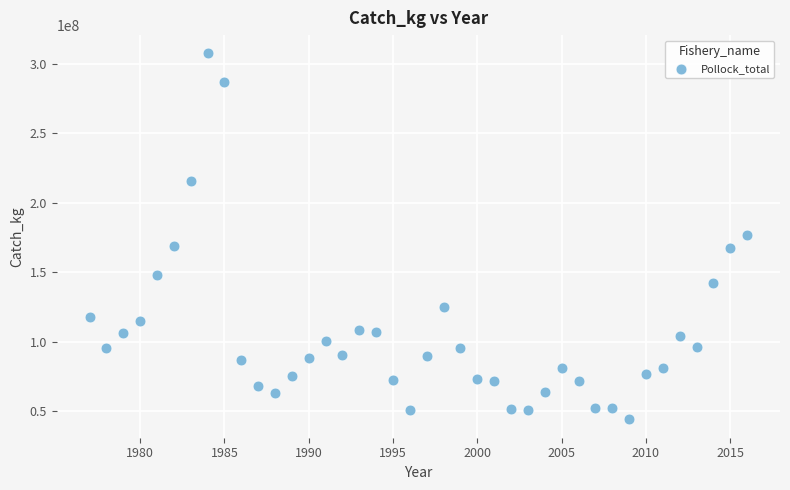

What is the range of X values (max minus min)?

39.0